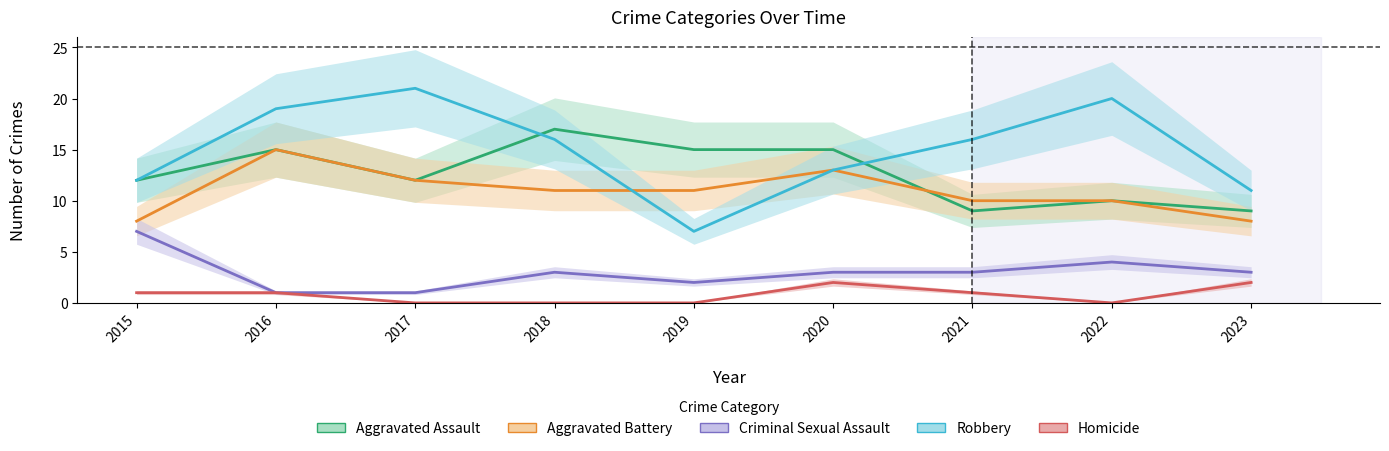

What is the highest value of the Aggravated Assault series?

17